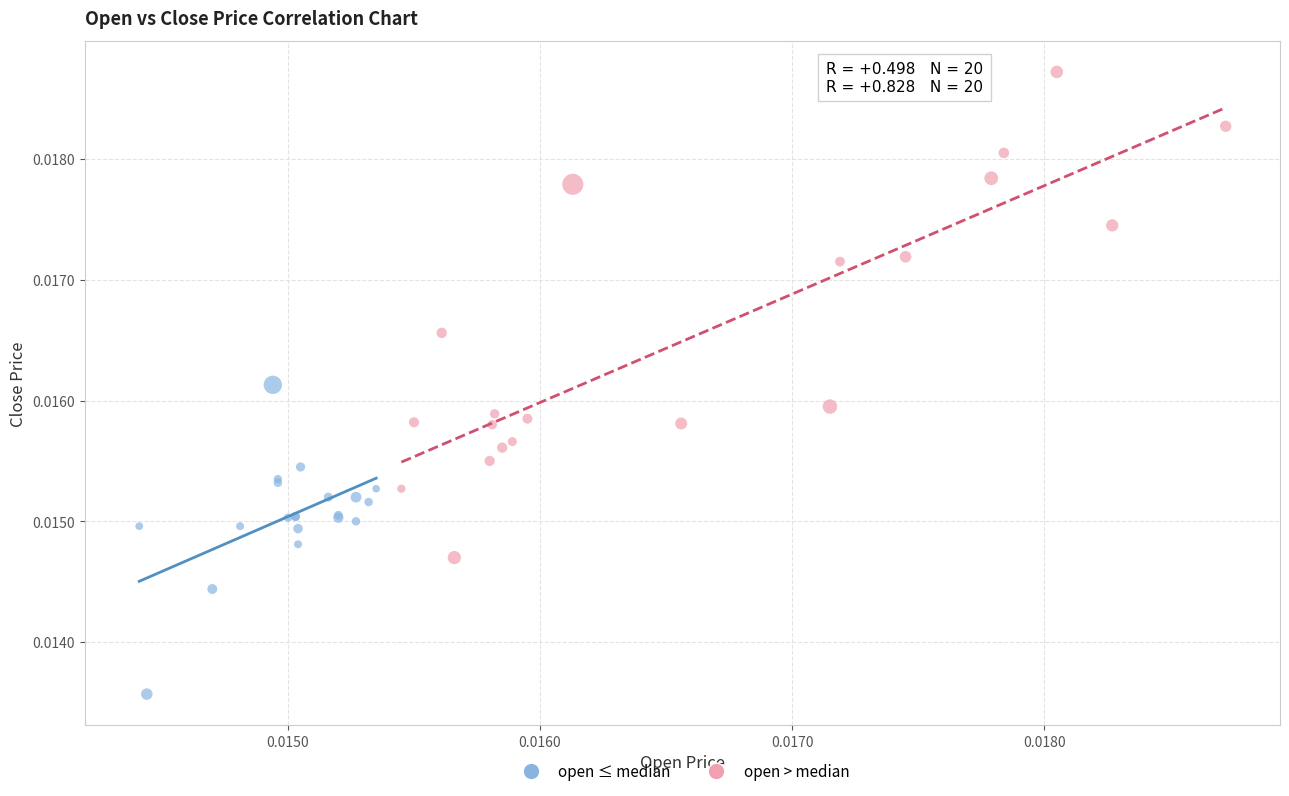

Which series has the widest spread of Y values?

open > median